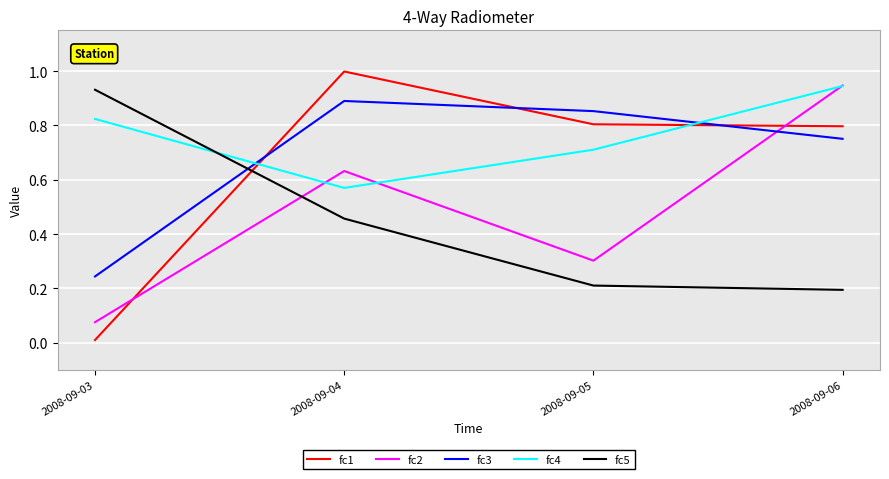

Which series ends up on top after the final intersection of fc3 and fc4?

fc4